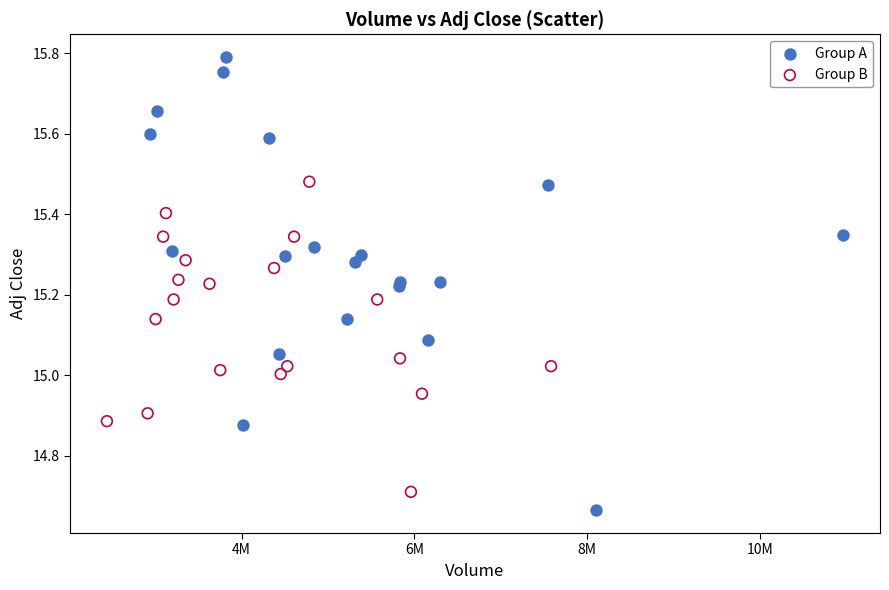

Which series reaches the maximum Y coordinate?

Group A